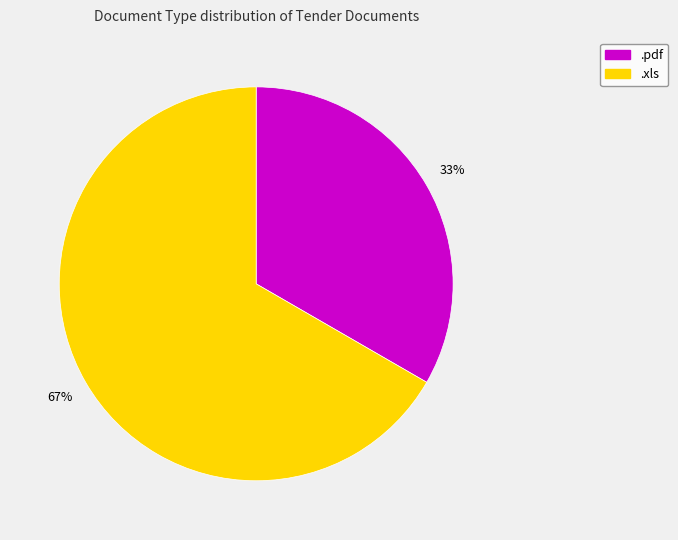

To the nearest percent, what is the average slice percentage?

50%